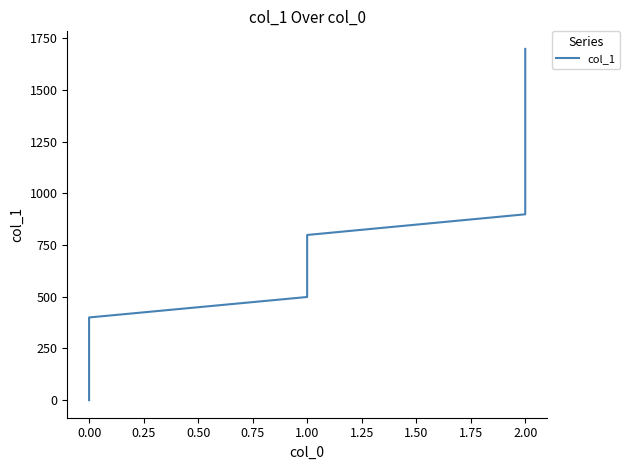

Count the number of data series in this chart.

1